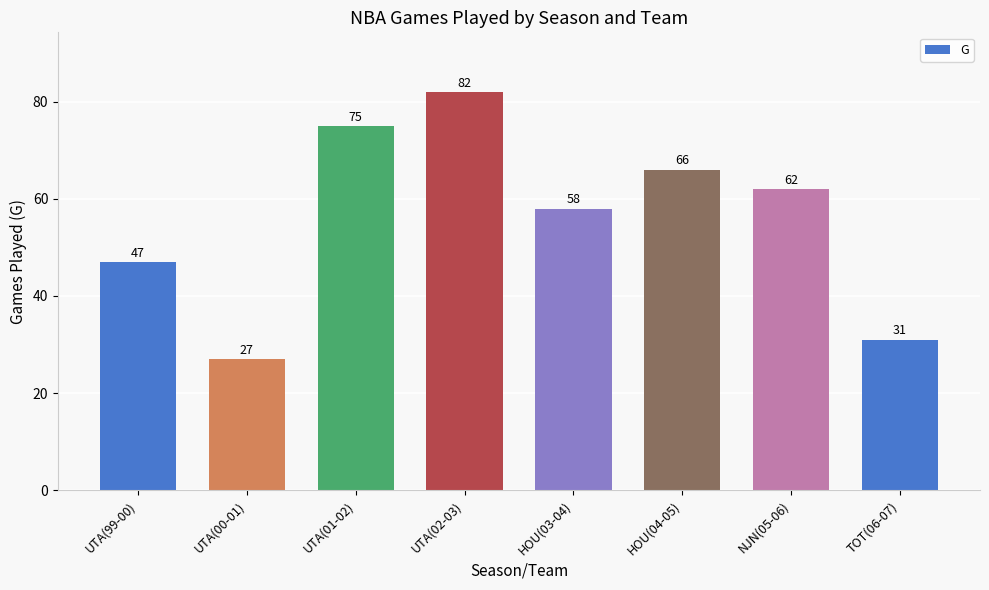

Where does the data first go above 62?

UTA(01-02)